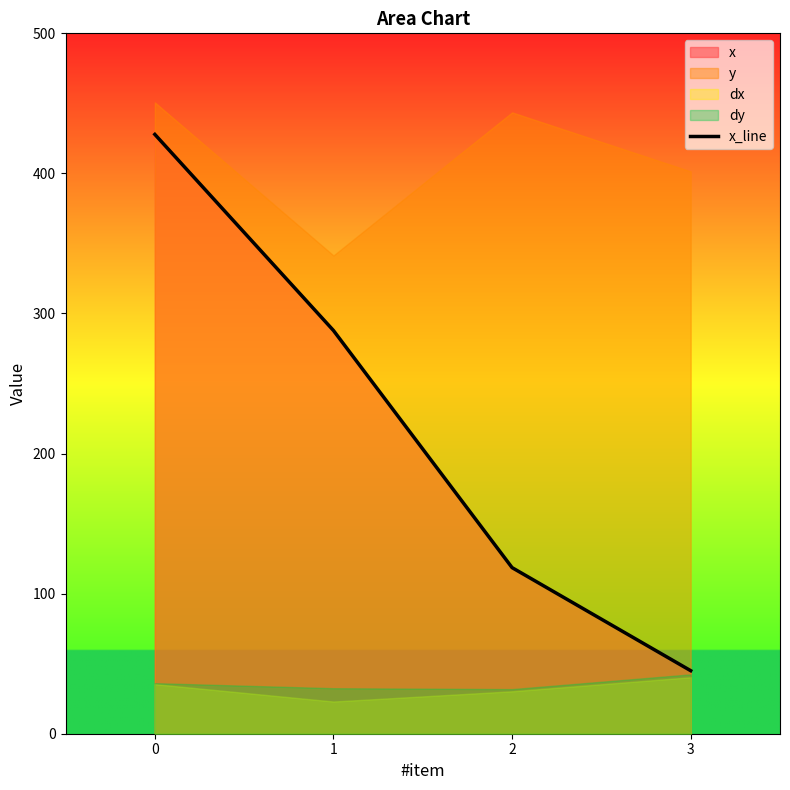

What is the difference between the maximum and second lowest values?

309.3